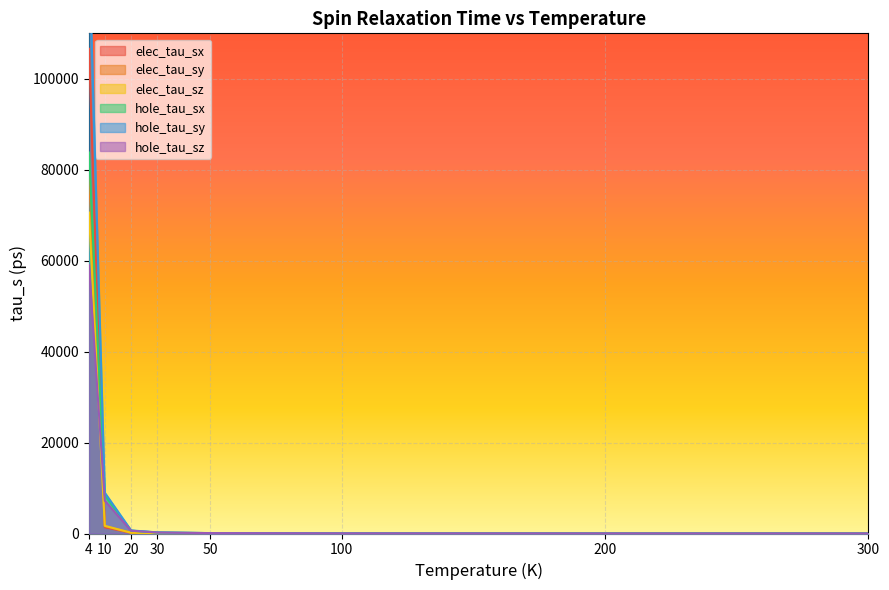

What is the maximum value for hole_tau_sx?

83783.8